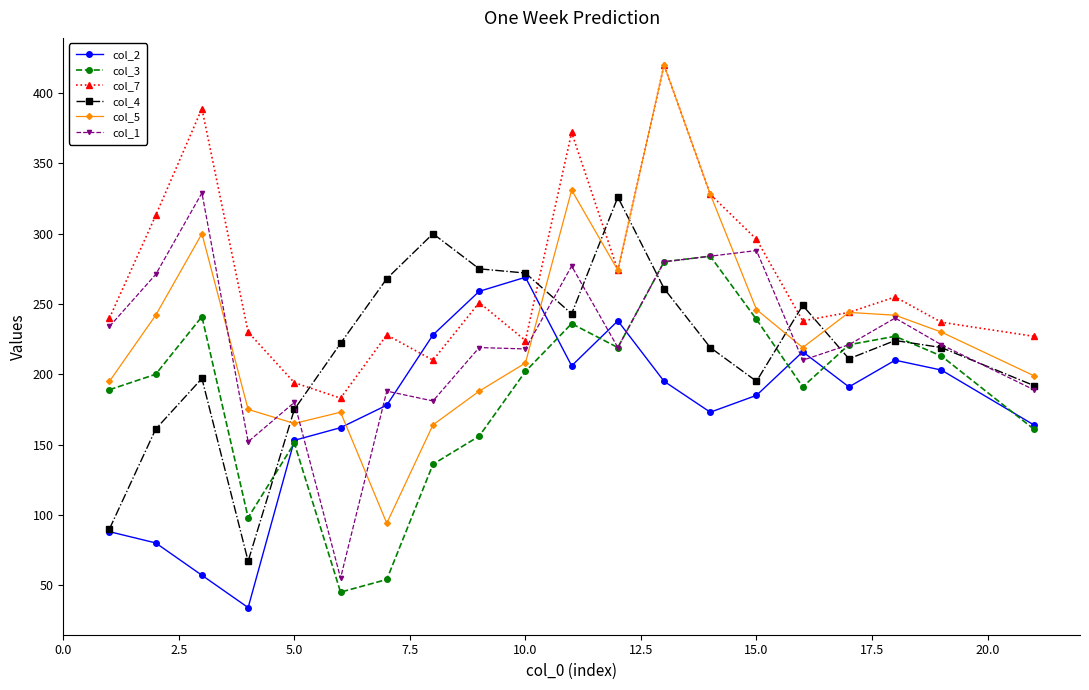

At how many categories does at least one series exceed 58?

20